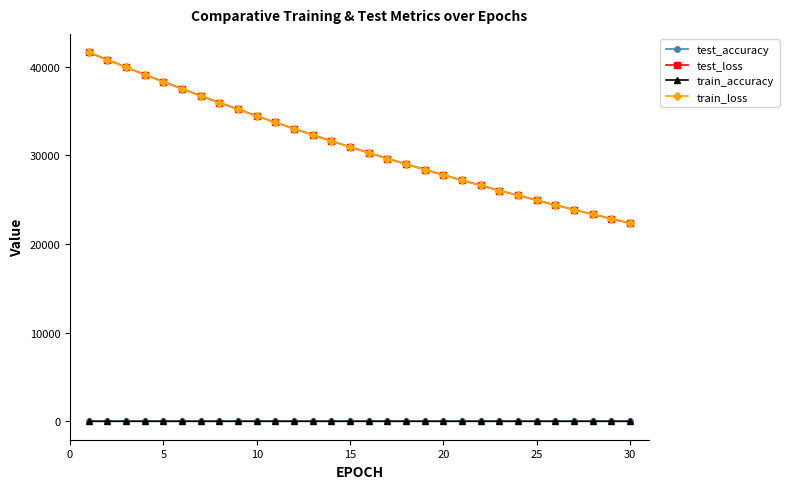

True or false: test_loss has more than 0 interior local peaks.

False